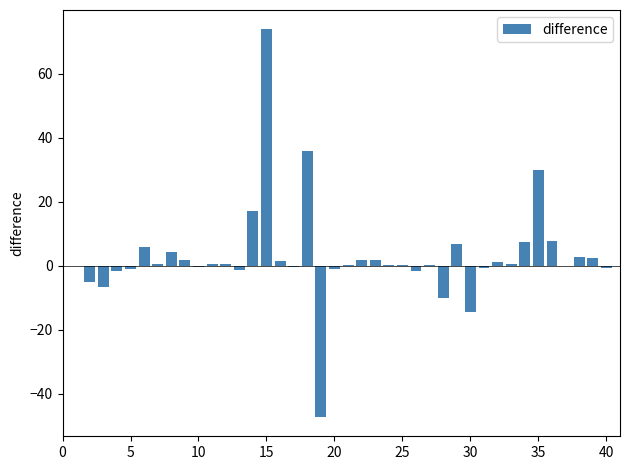

What is the maximum value shown in the chart?

73.8